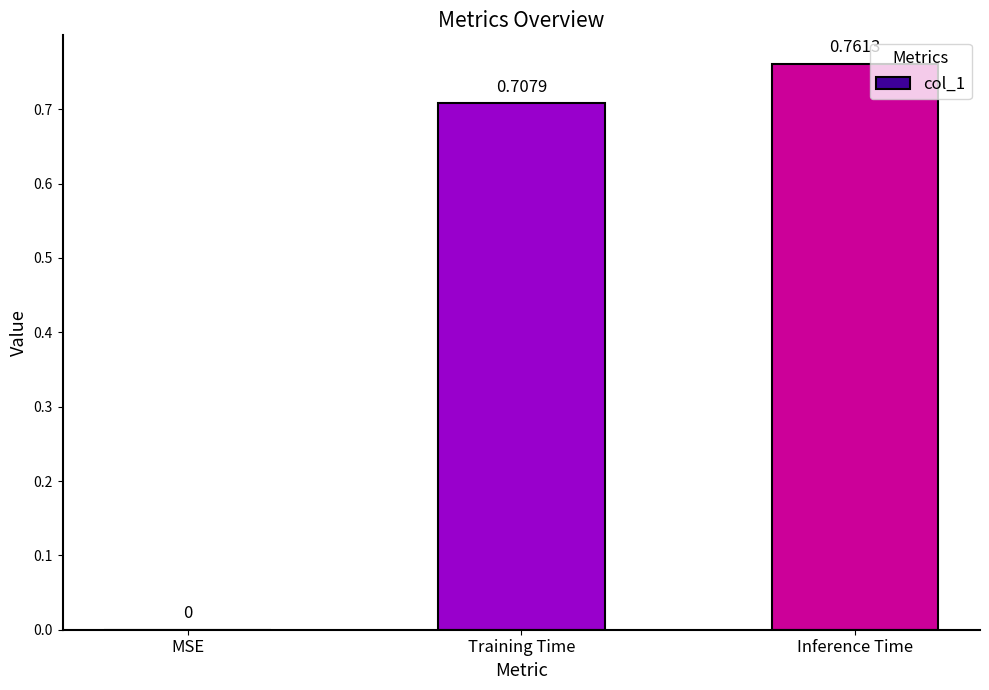

What is the sum of all values?

1.5